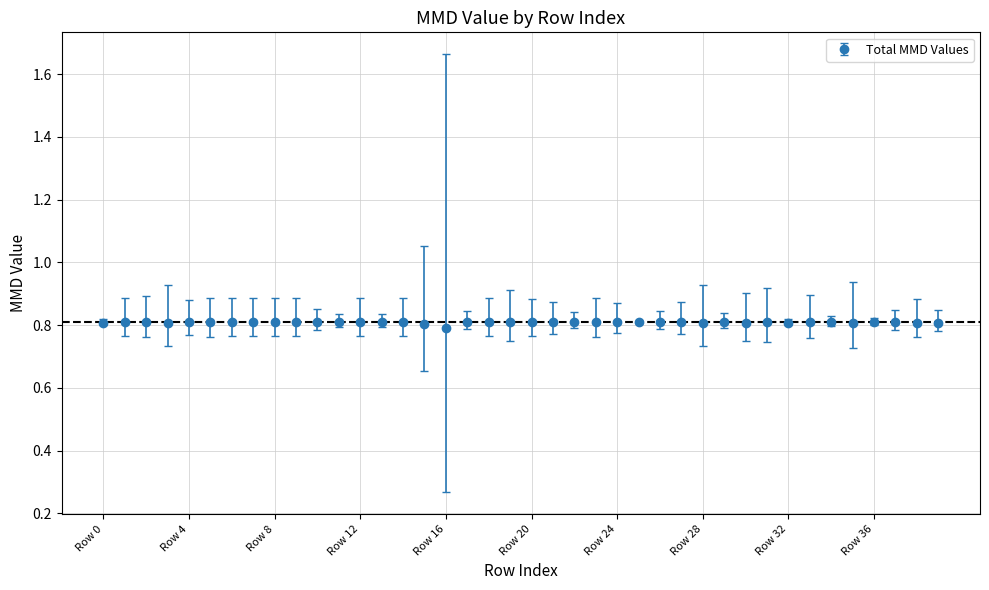

True or false: there are more than 1 points higher than both neighbors.

True